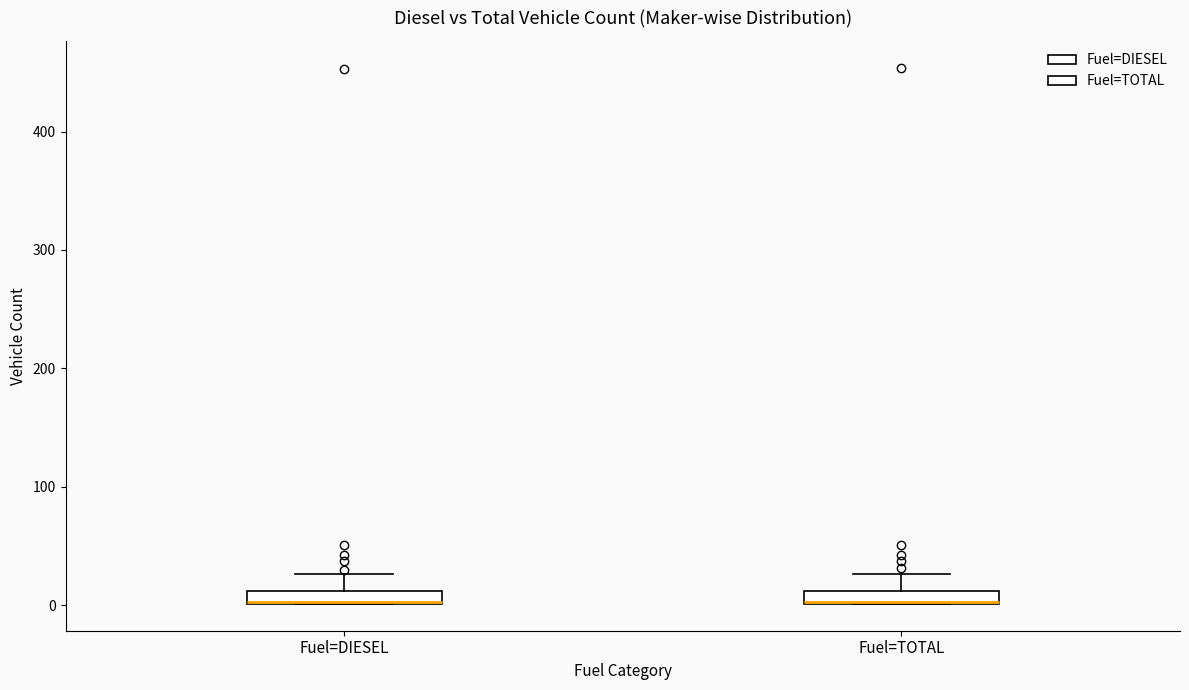

Where does the upper whisker of the box for Fuel=TOTAL end on the y-axis? The values are not printed on the chart, so give them approximately, as read against the axis.

30